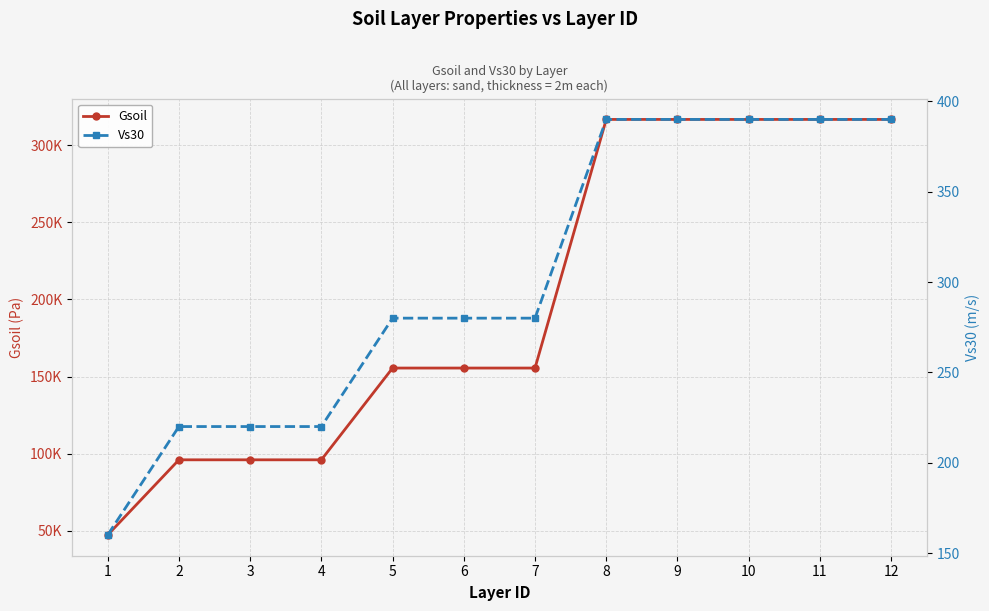

Reading right to left, list all the values displayed in this chart.

Gsoil: 316758.7	316758.7	316758.7	316758.7	316758.7	155521.3	155521.3	155521.3	96010.6	96010.6	96010.6	47285.6
Vs30: 390.0	390.0	390.0	390.0	390.0	280.0	280.0	280.0	220.0	220.0	220.0	160.0